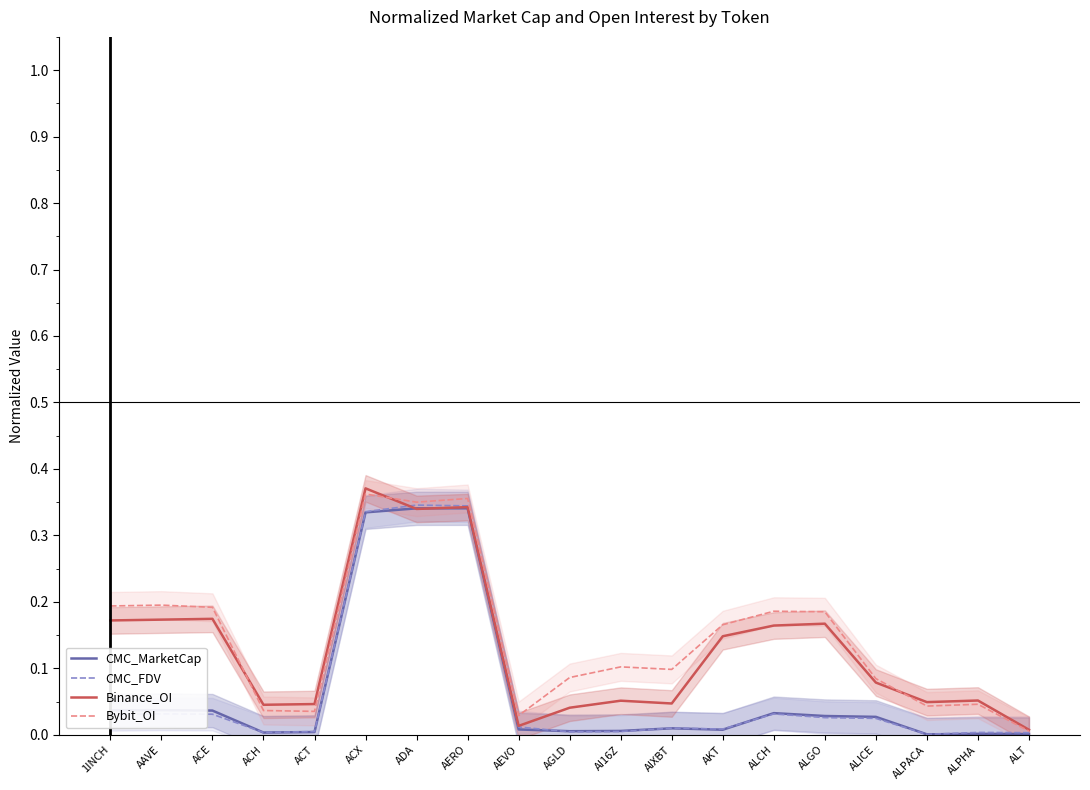

True or false: CMC_FDV and CMC_MarketCap intersect in this chart.

True